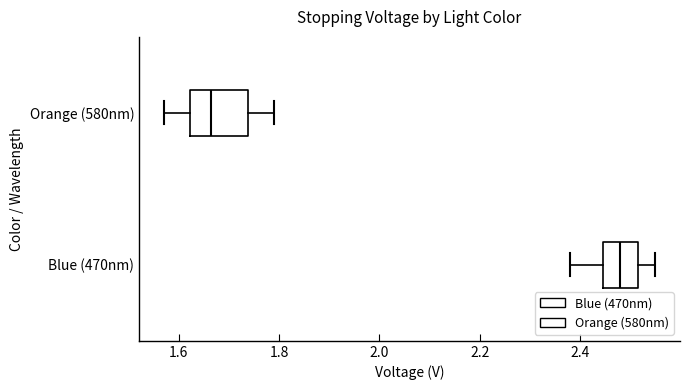

Which box is the widest, from its left edge to its right edge?

Orange (580nm)